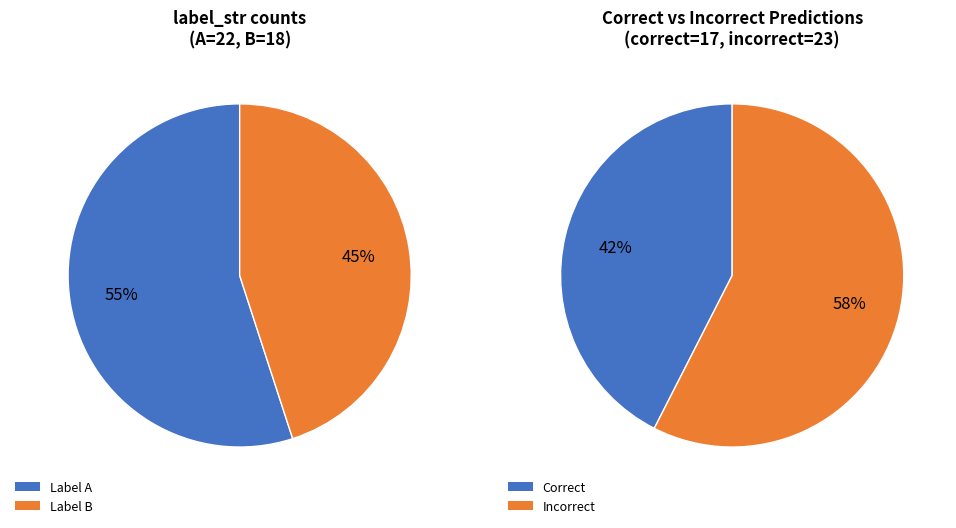

To the nearest percent, what portion does B represent?

45%